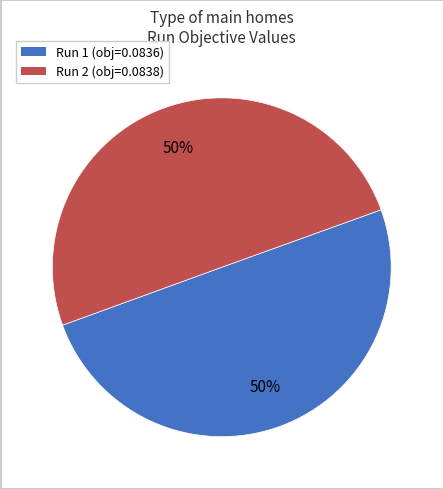

Count the number of slices in the pie.

2